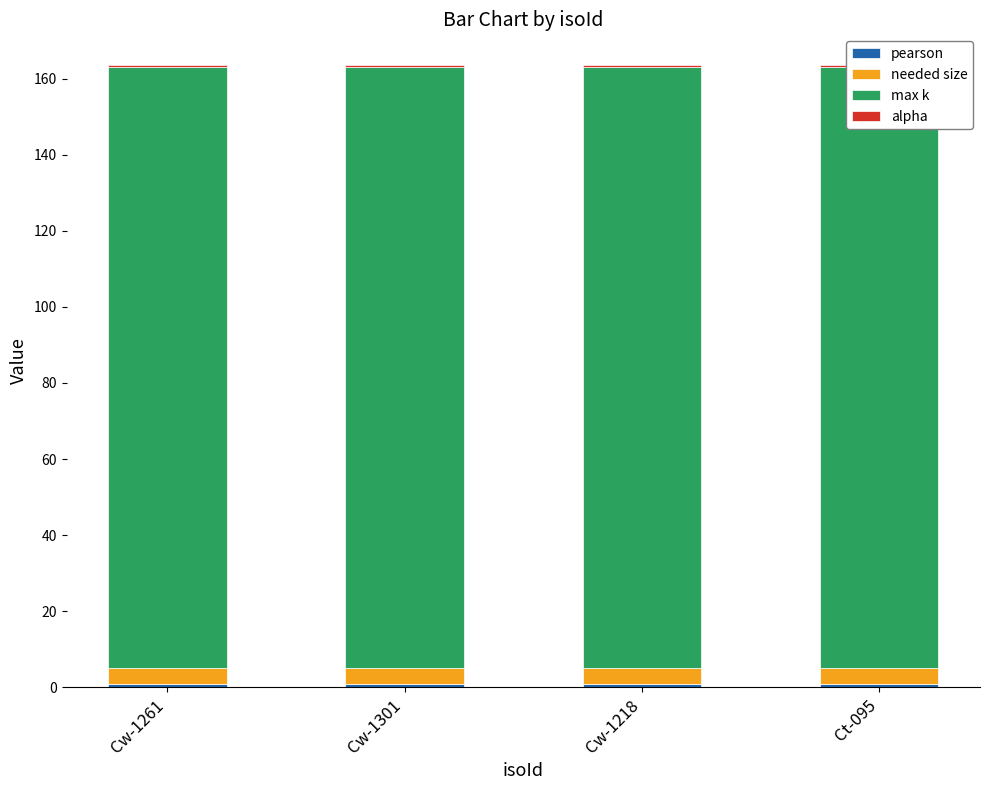

What is the label of the 3rd bar from the left?

Cw-1218